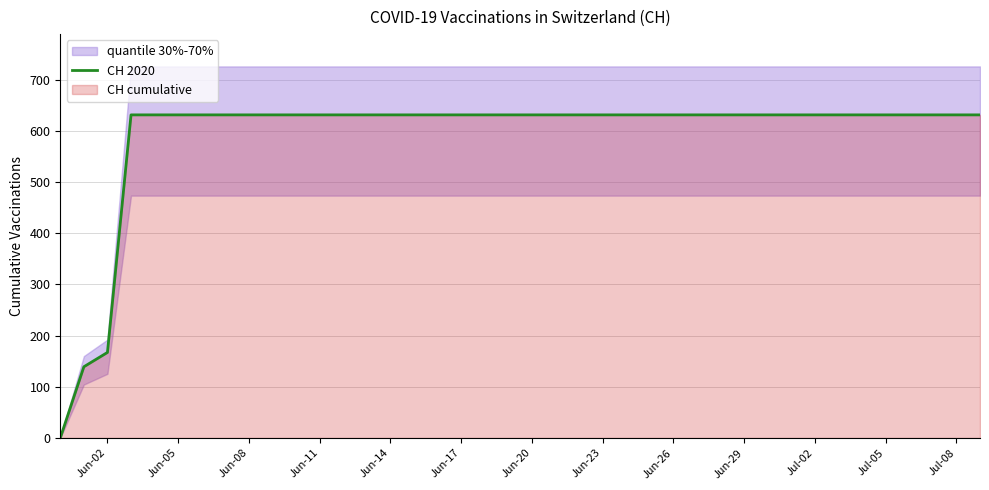

How many lines are shown in the chart?

1